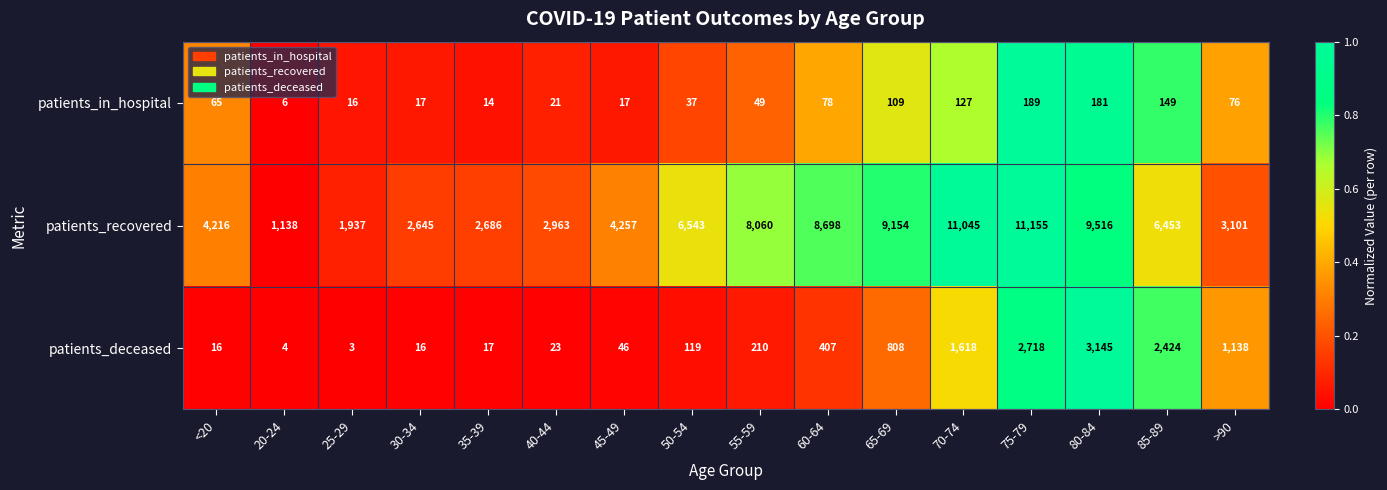

What is the spread (max minus min) of values at 75-79?

10966